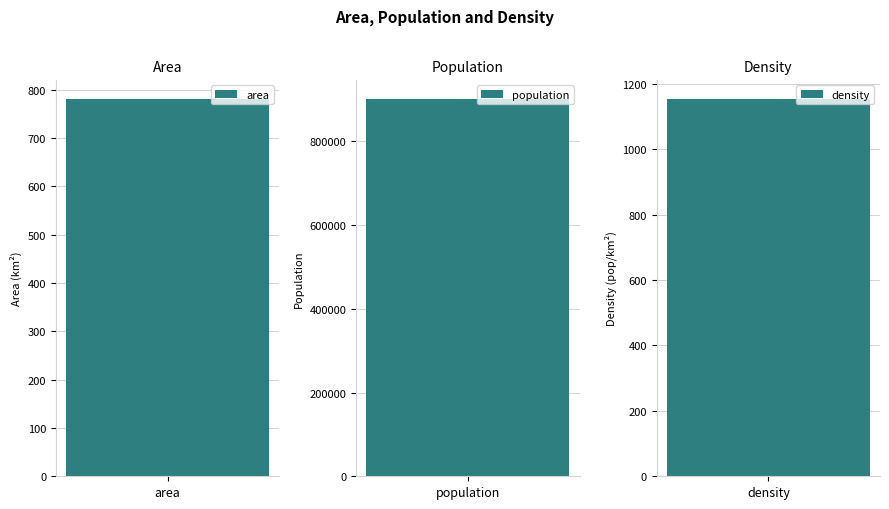

Between density and area, which is larger?

density